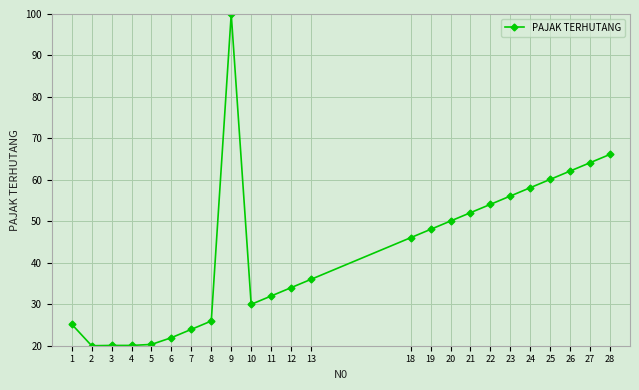

How many lines are shown in the chart?

1